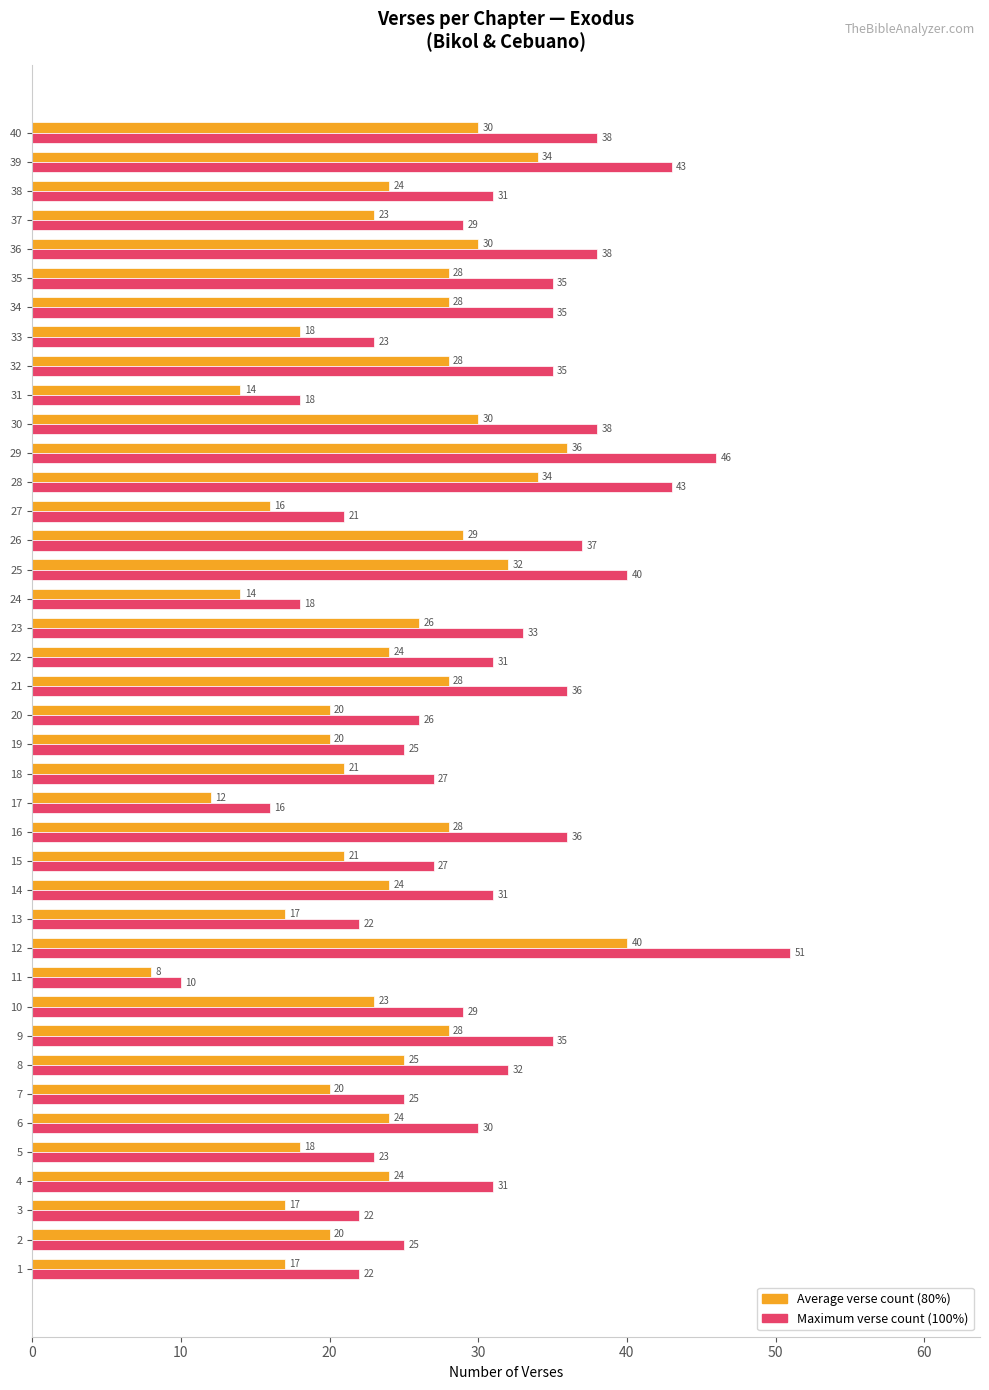

Count the number of data series in this chart.

2